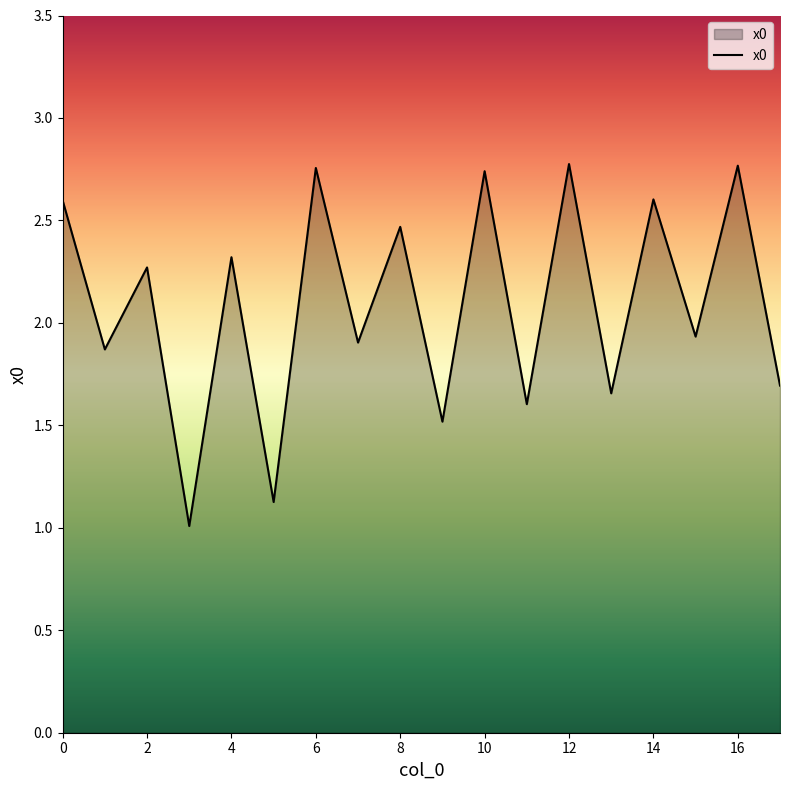

What is the difference between the maximum and minimum values?

1.8